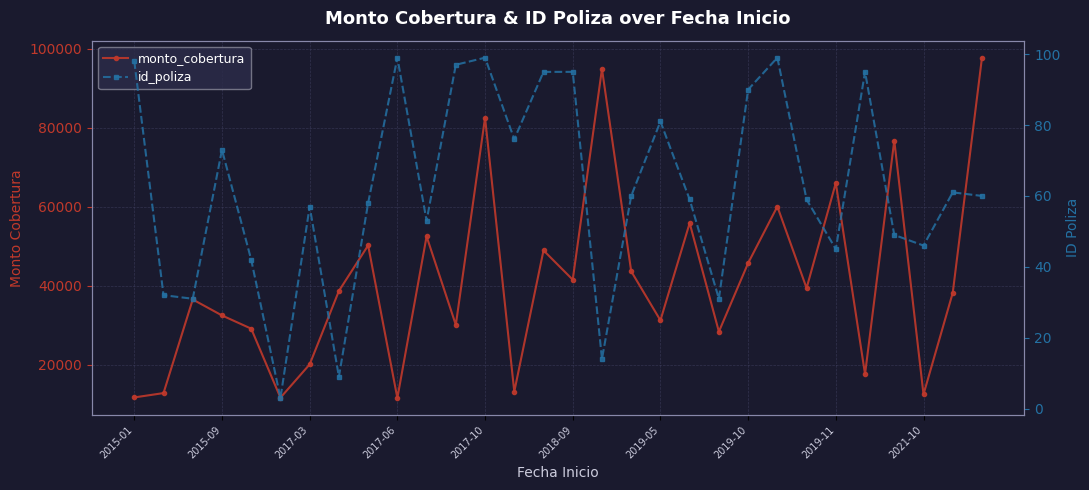

At which category is the sum across all series the highest?

29